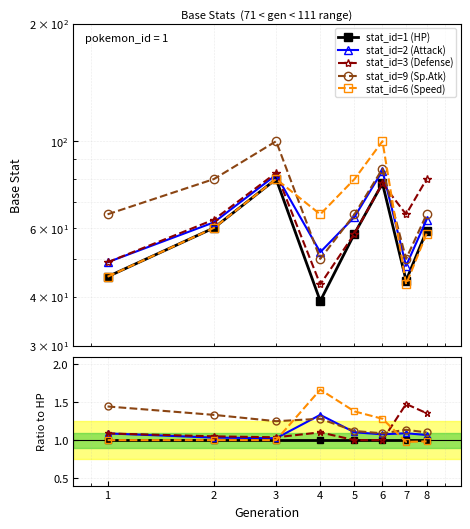

Is the value of stat_id=1 (HP) at 4 greater than the value of stat_id=9 (Sp.Atk) at 1?

No